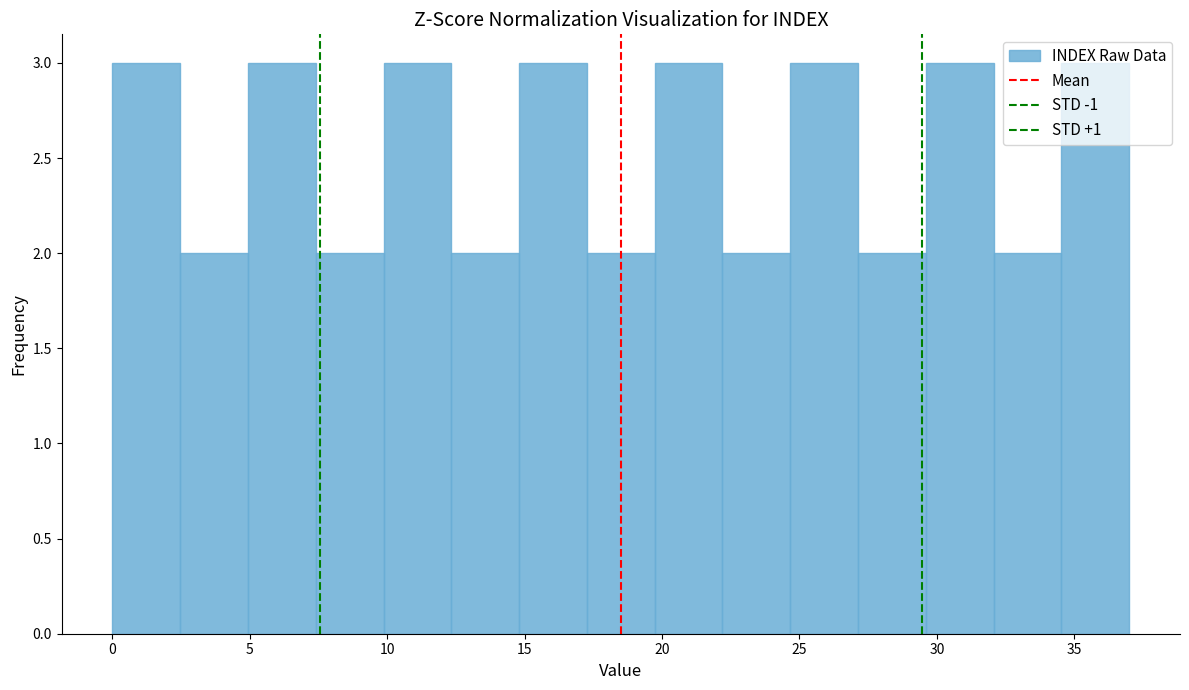

What is the height of the bar covering 29.5 to 32.0 on the x-axis? Neither the bar edges nor the heights are printed on the chart, so give them approximately, as read against the axes.

3